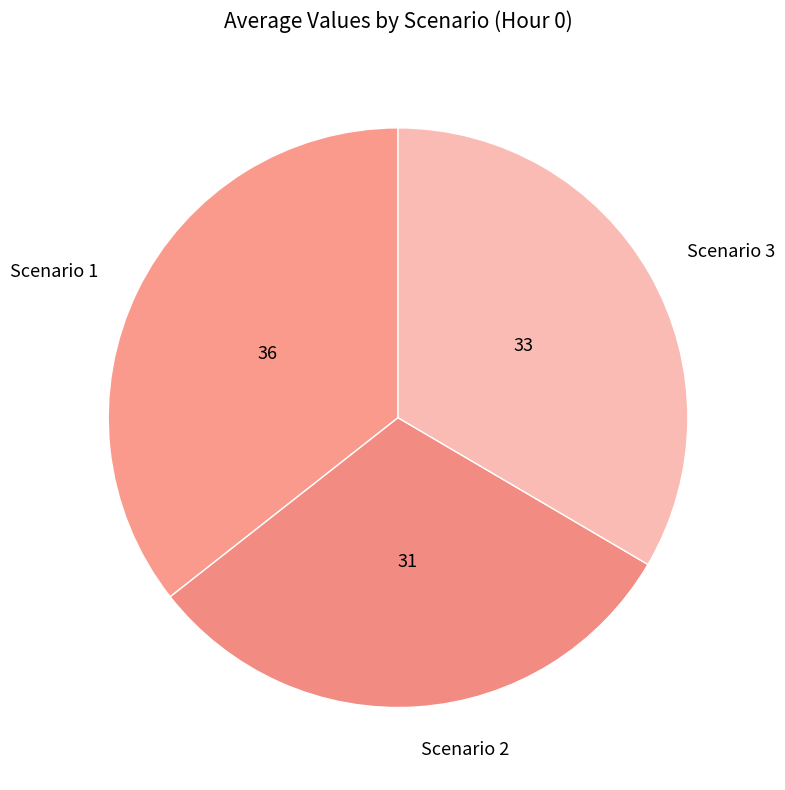

Is it true that Scenario 3 is 33% of the pie?

True